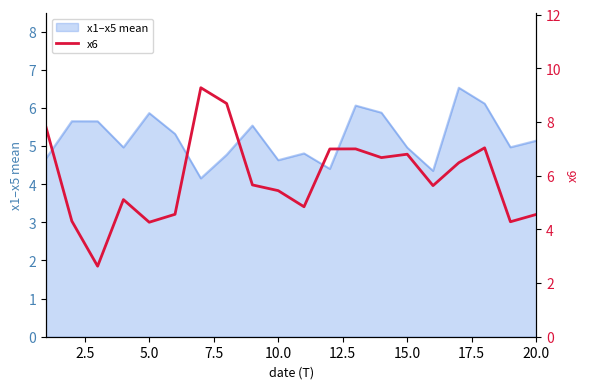

True or false: the data has more than 1 interior local peaks.

True